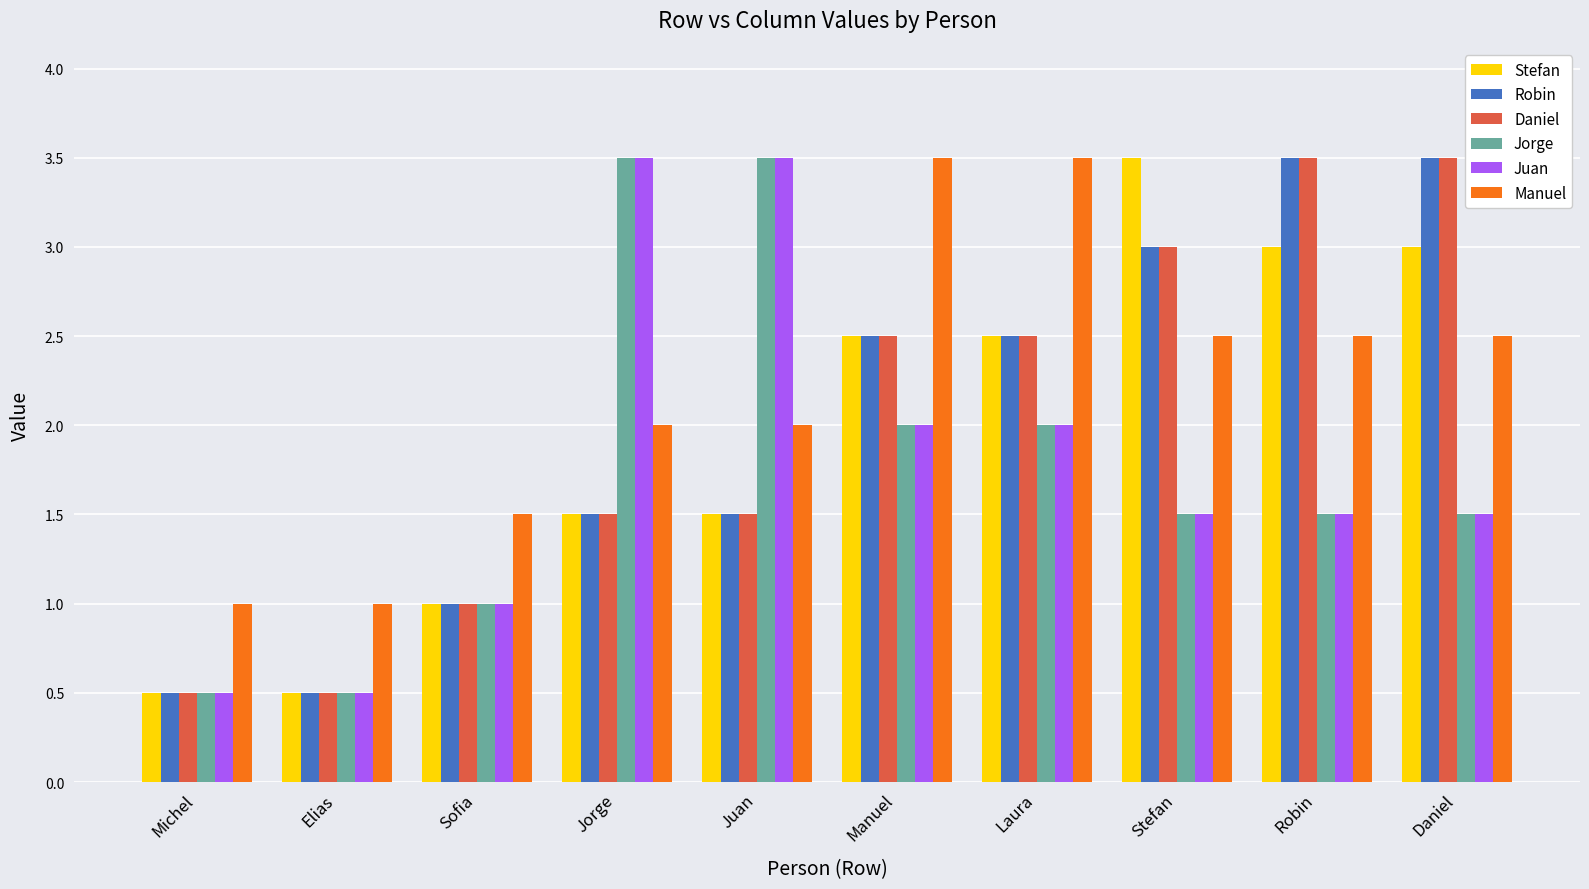

The Juan series shows 1.5 at Robin. True or false?

True